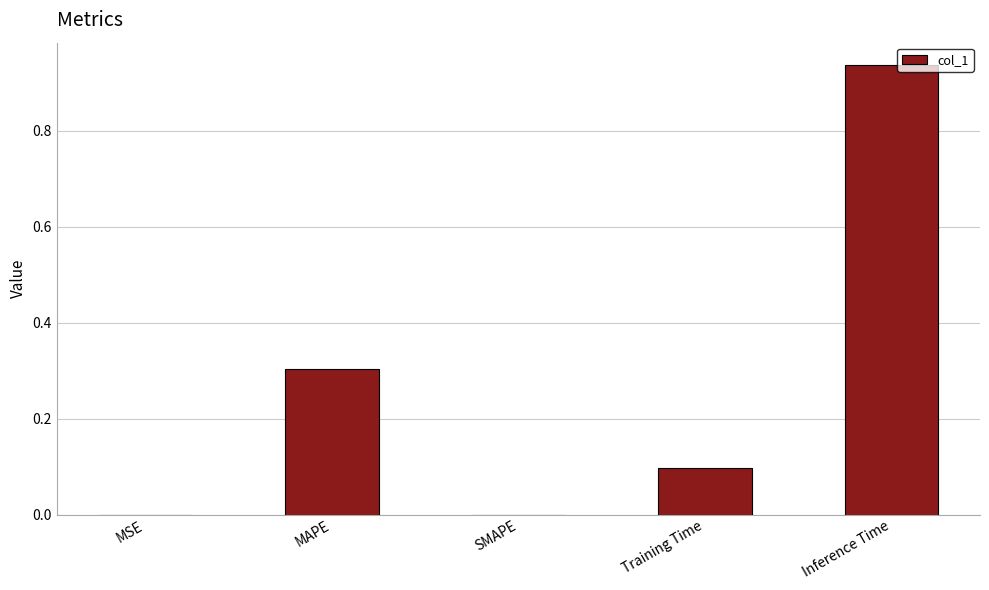

Are the bars grouped side by side (vs. stacked)?

No